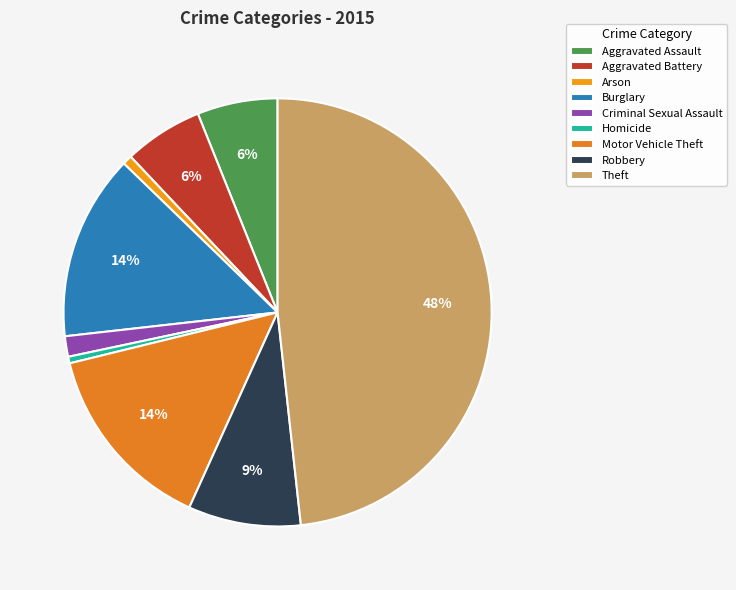

True or false: Aggravated Assault accounts for 6% of the total.

True